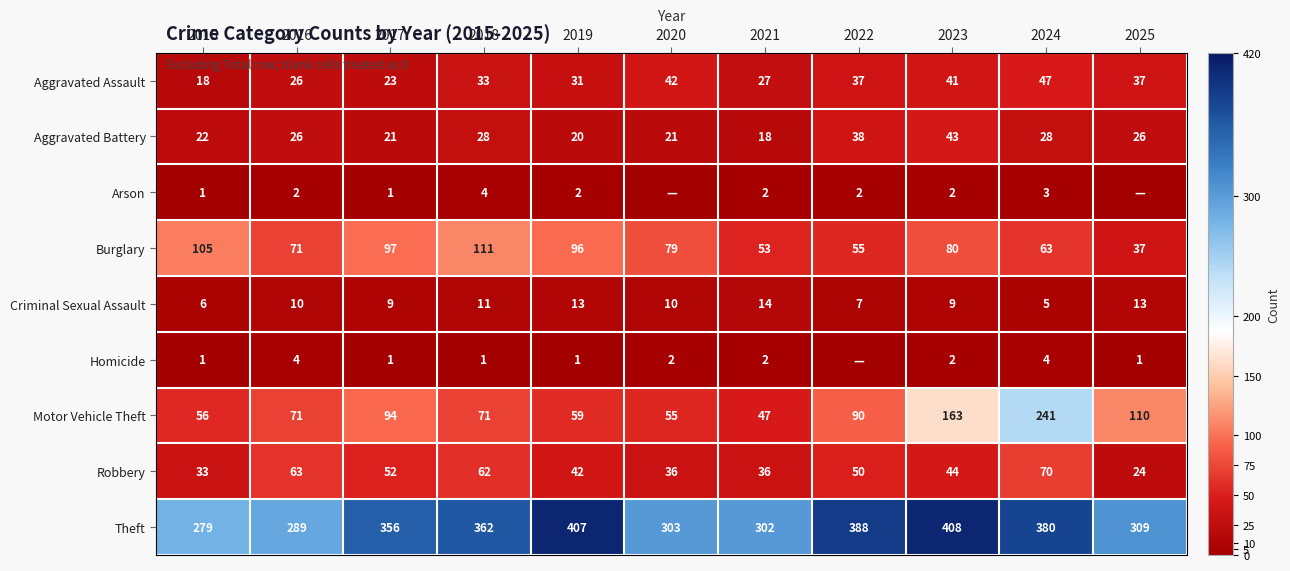

What is the average value of the Aggravated Battery series?

26